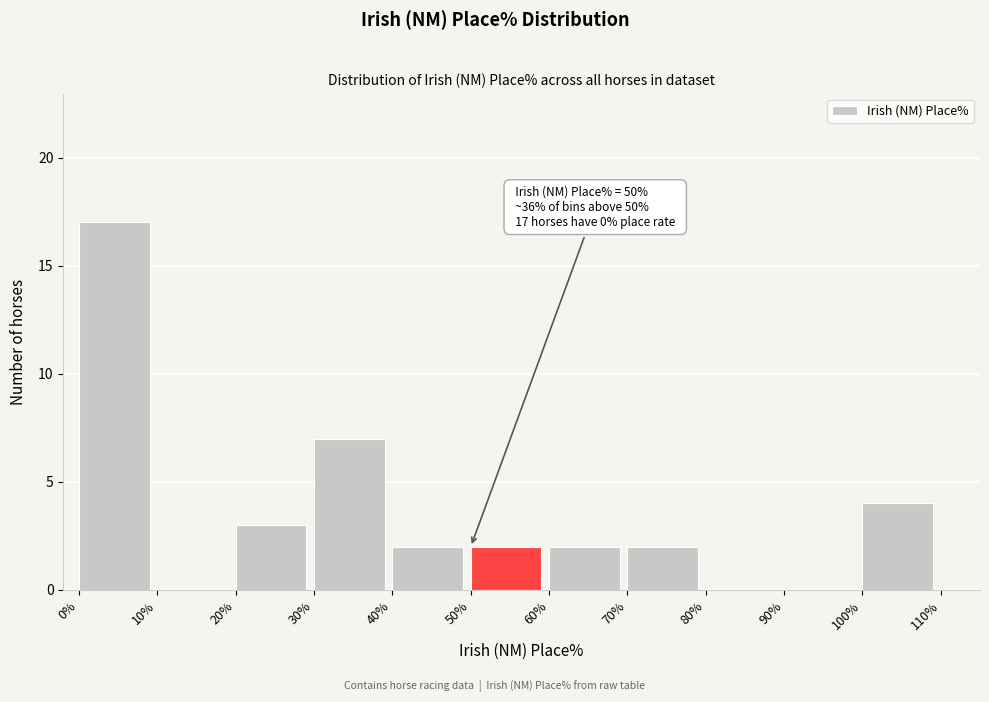

Which range on the x-axis has the tallest bar?

0% to 10%